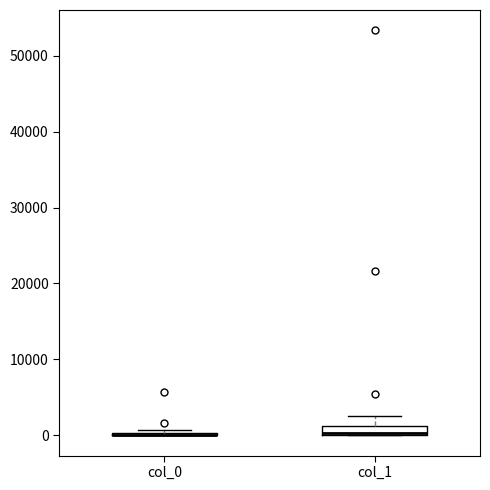

Where is the lower edge of the box for col_1 on the y-axis? The values are not printed on the chart, so give them approximately, as read against the axis.

0